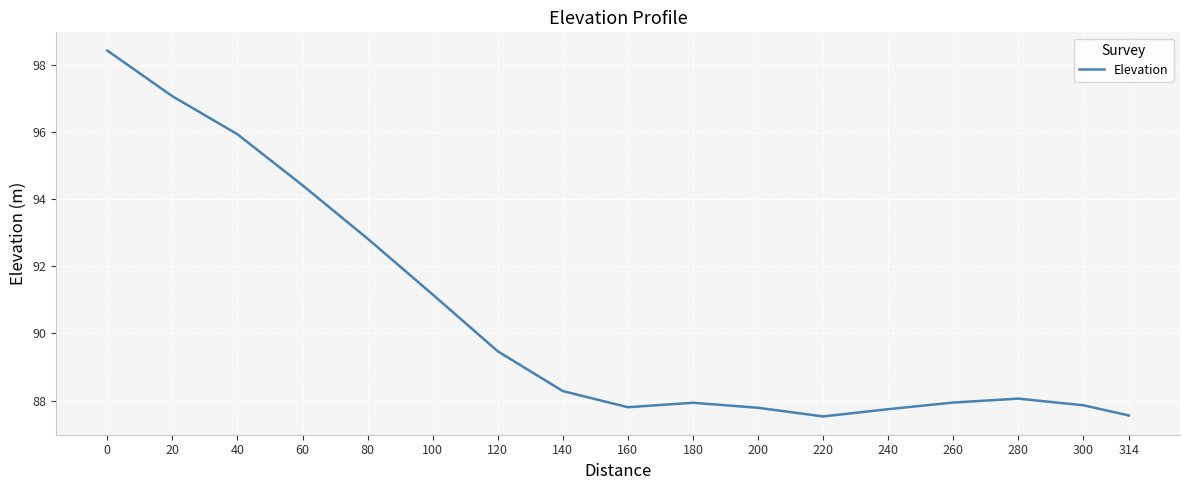

What is the change in value from 140 to 200?

-0.5